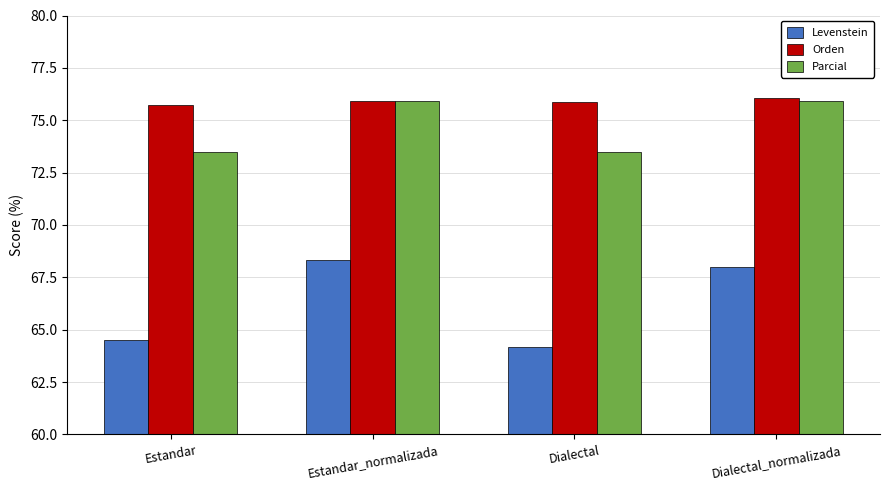

The value of Levenstein at Estandar_normalizada is 68.3. True or false?

True